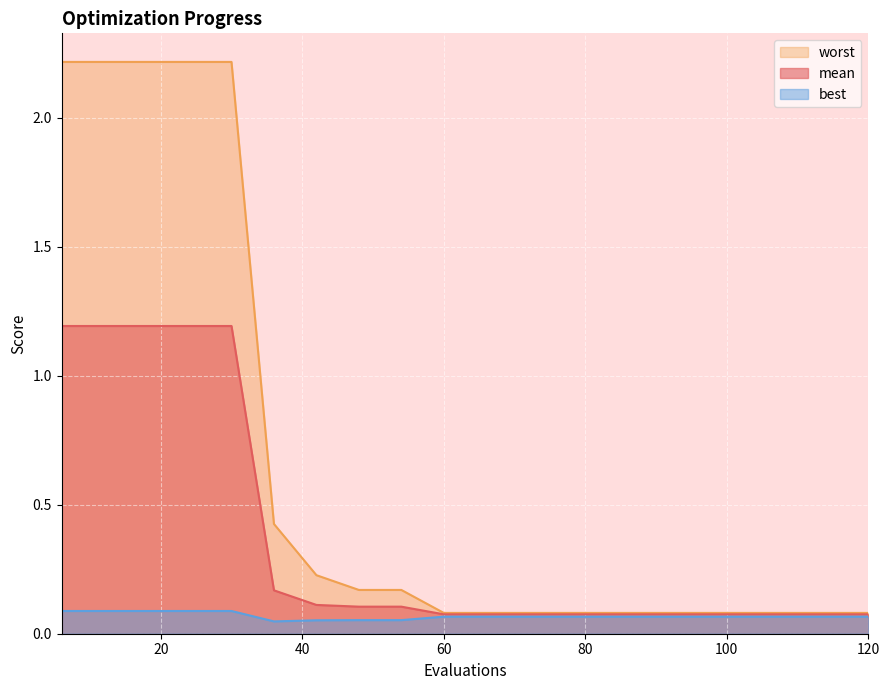

The best series shows 0.1 at 6. True or false?

True